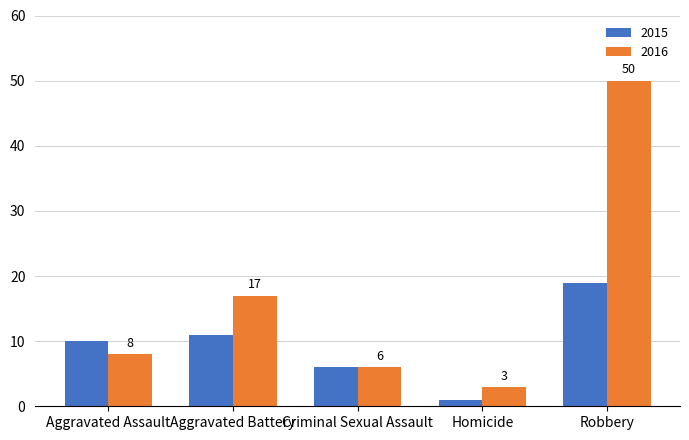

Count the number of data series in this chart.

2